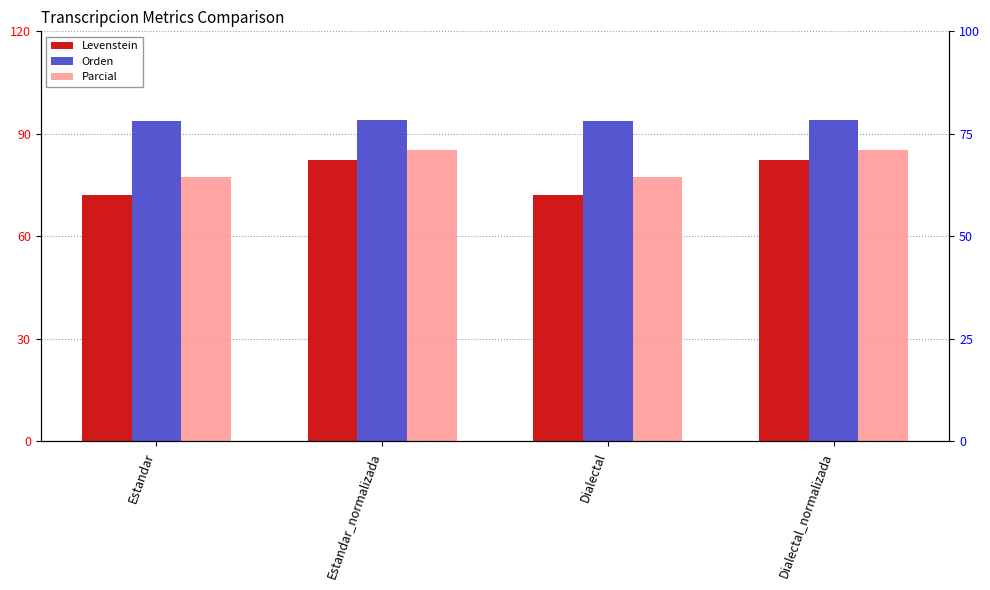

How many bars are there in total?

12